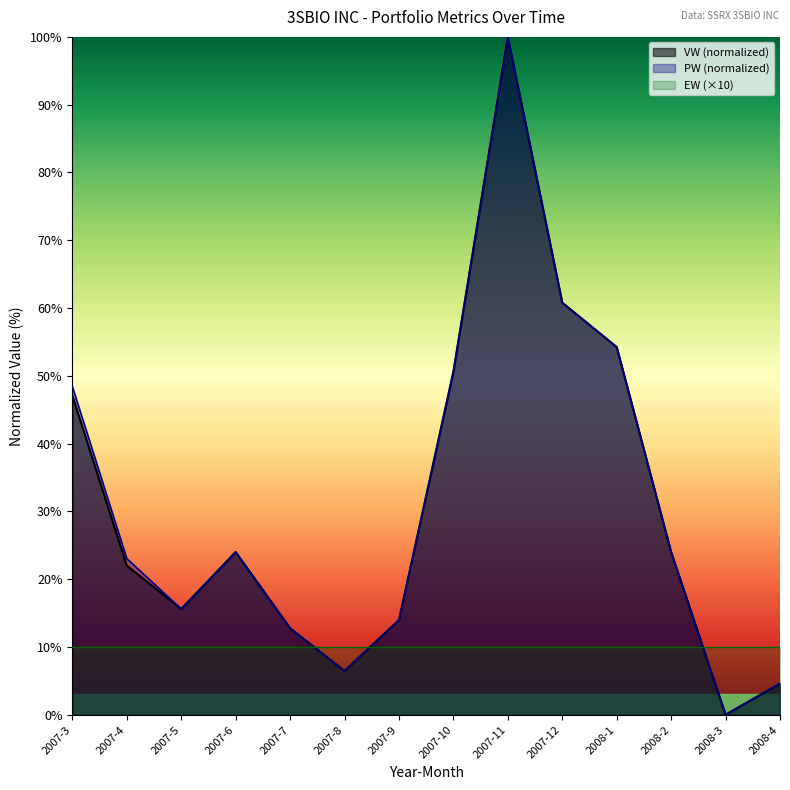

Where is the first local minimum for PW?

2007-5